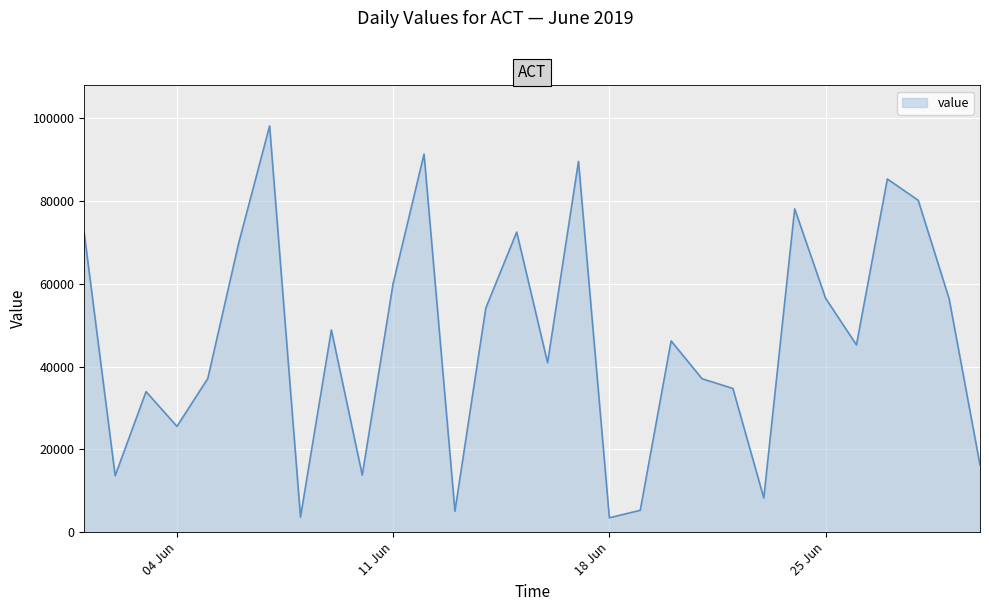

What is the difference between the maximum and minimum values?

94670